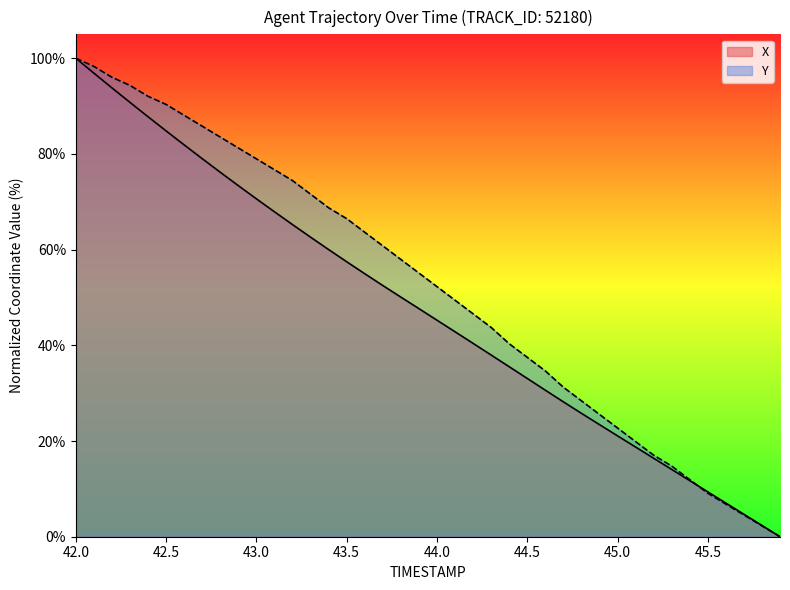

What is the difference between the maximum and minimum values in the X series?

100.0